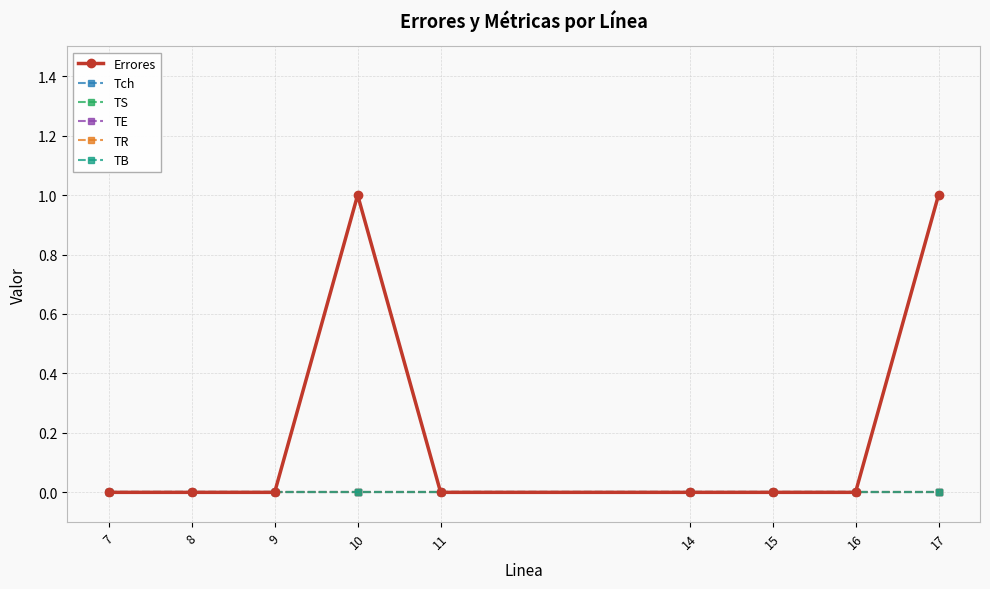

At which category is the sum across all series the highest?

10